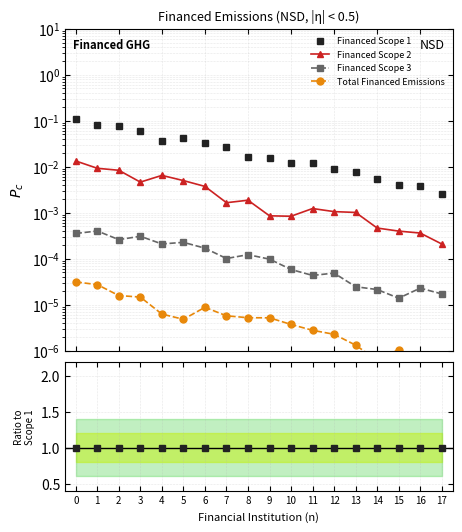

True or false: Financed Scope 2 and Financed Scope 3 intersect in this chart.

False